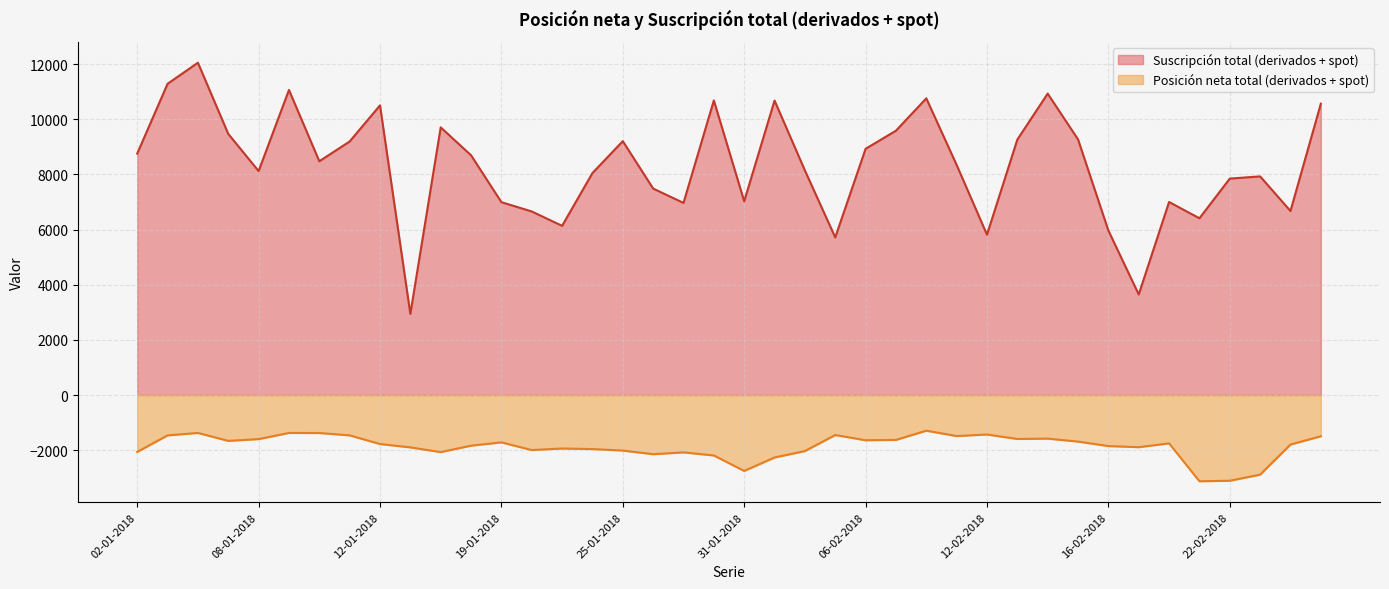

At 06-02-2018, list the series in order from largest to smallest.

Suscripción total (derivados + spot), Posición neta total (derivados + spot)